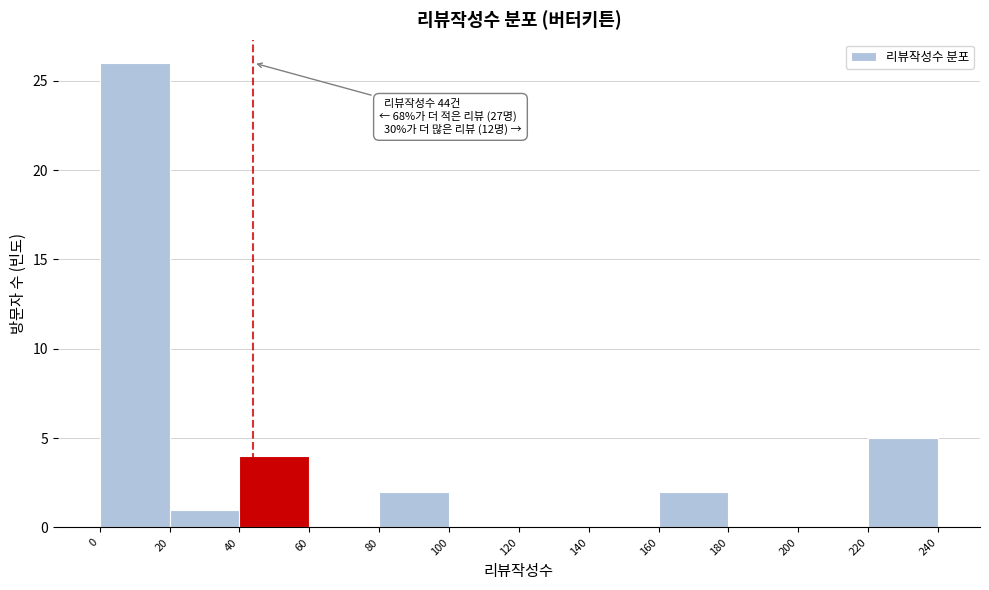

Over which range of the x-axis is the bar tallest?

0 to 20